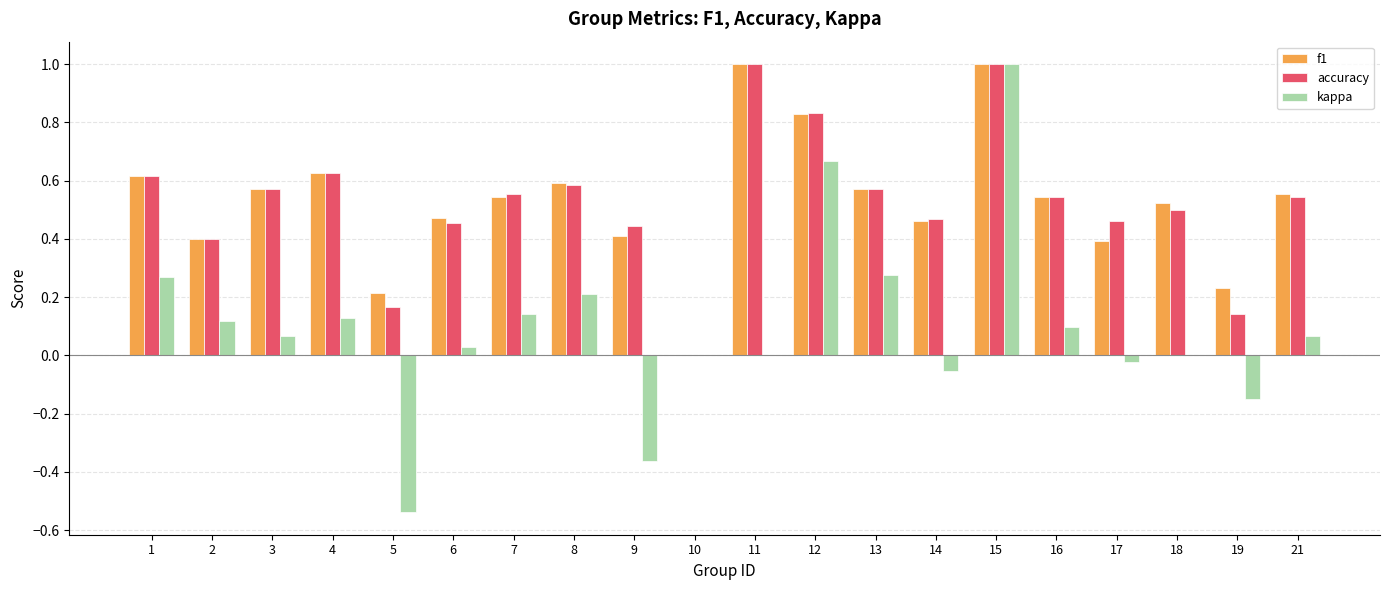

The accuracy series shows 0.2 at 16. True or false?

False